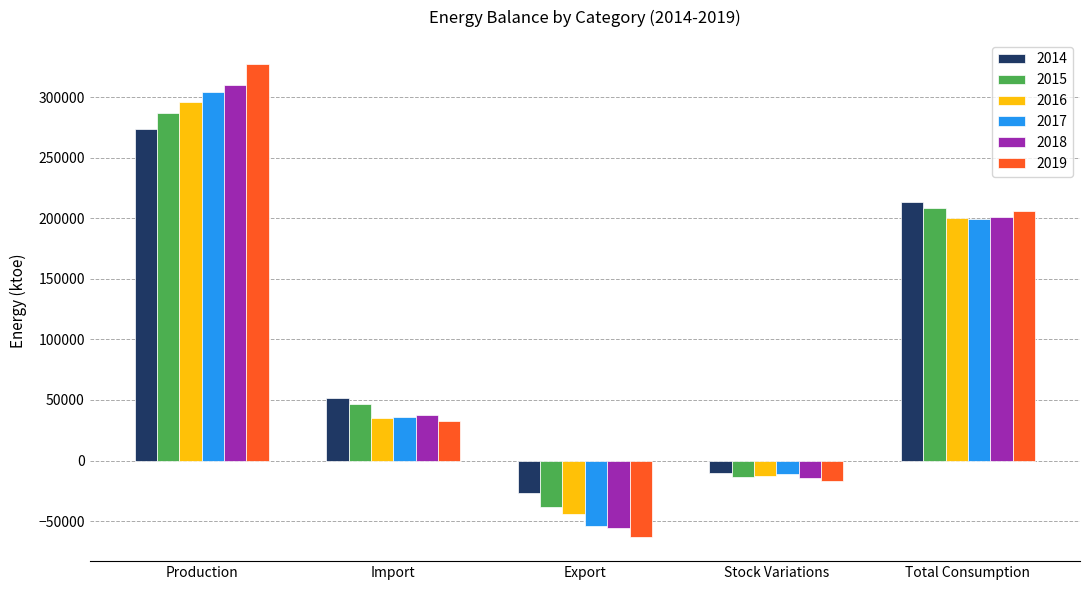

What is the average value of the 2014 series?

100336.6